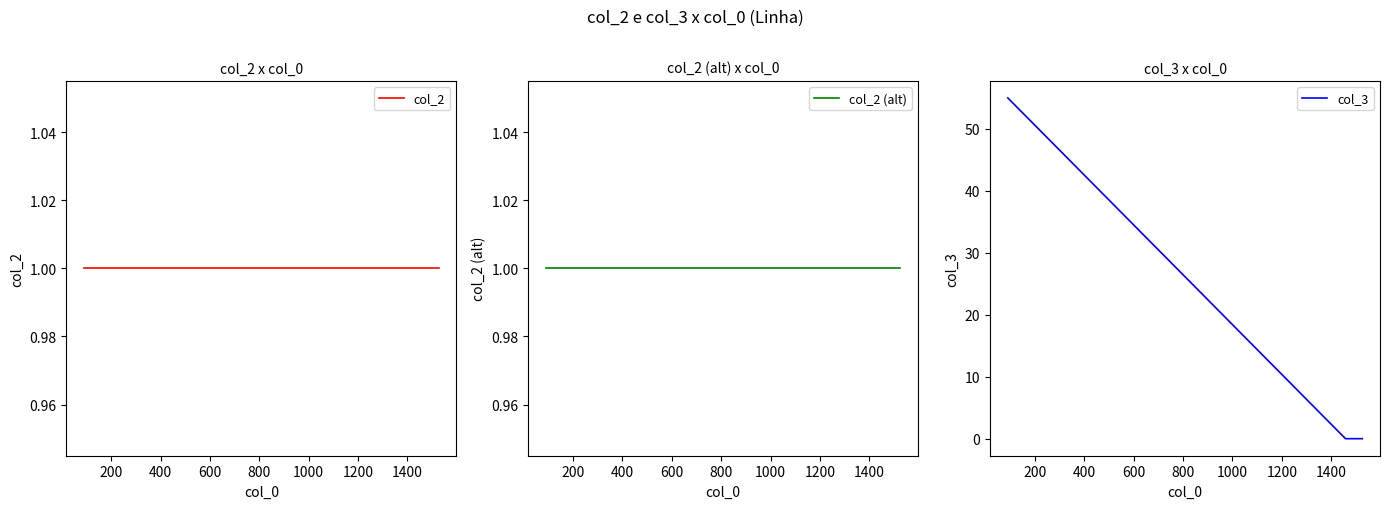

List the series in order of their peak value, lowest first.

col_2, col_2 (alt), col_3